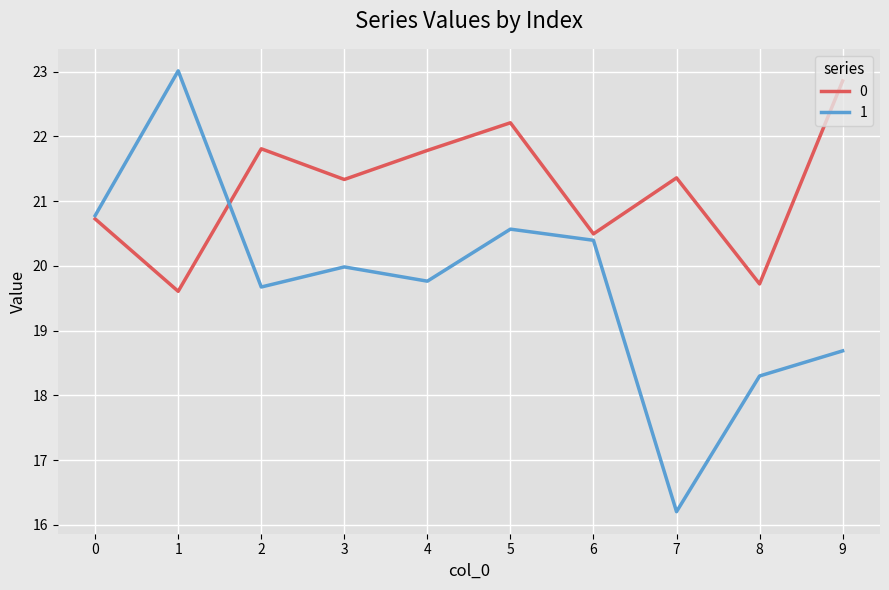

Rank the series by their average value, from lowest to highest.

1, 0